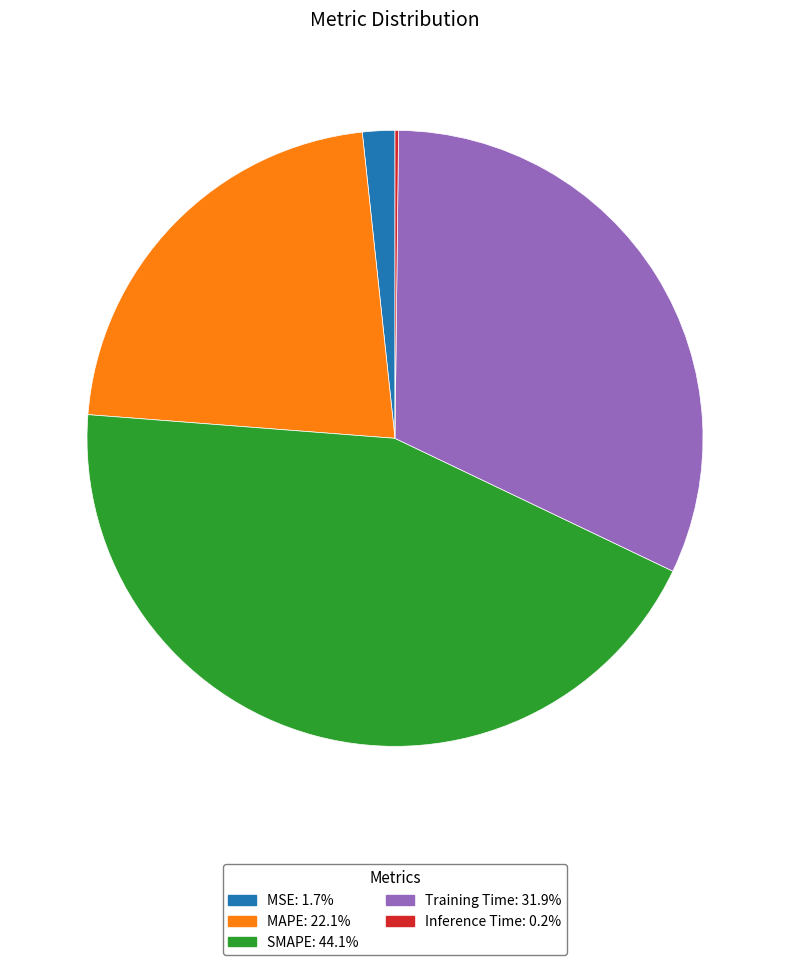

Do Training Time and MSE together represent more than half of the pie?

No